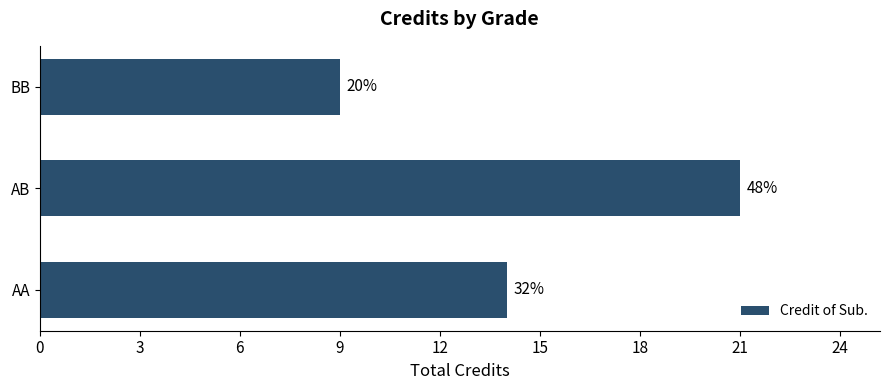

What is the smallest value displayed?

9